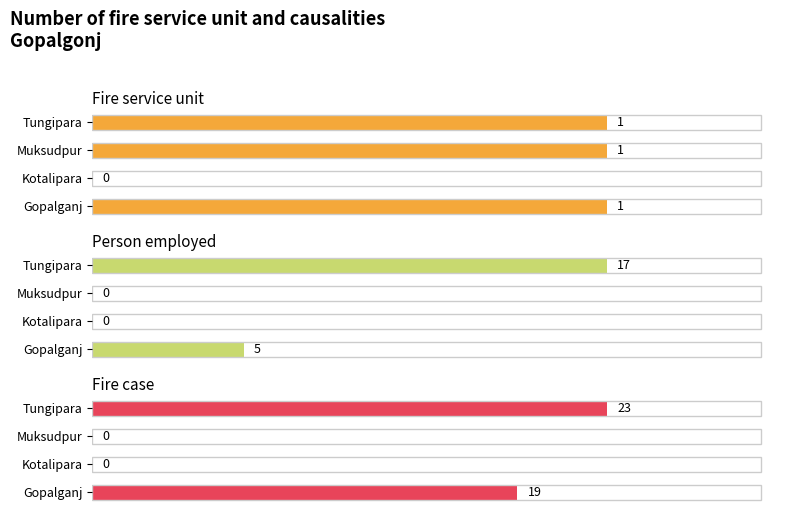

How many values in the Fire case series are below 19?

2